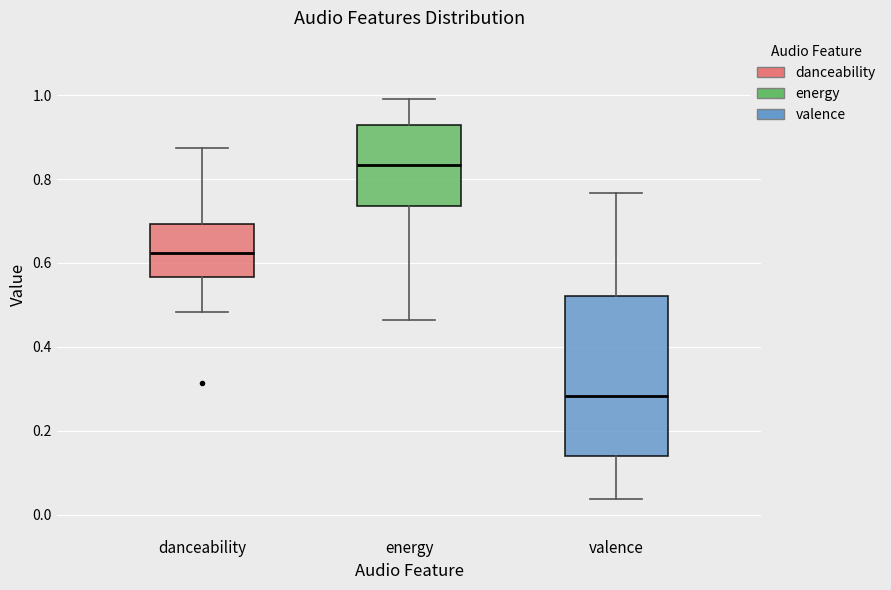

Comparing the boxes themselves (not the whiskers), which one is the tallest?

valence